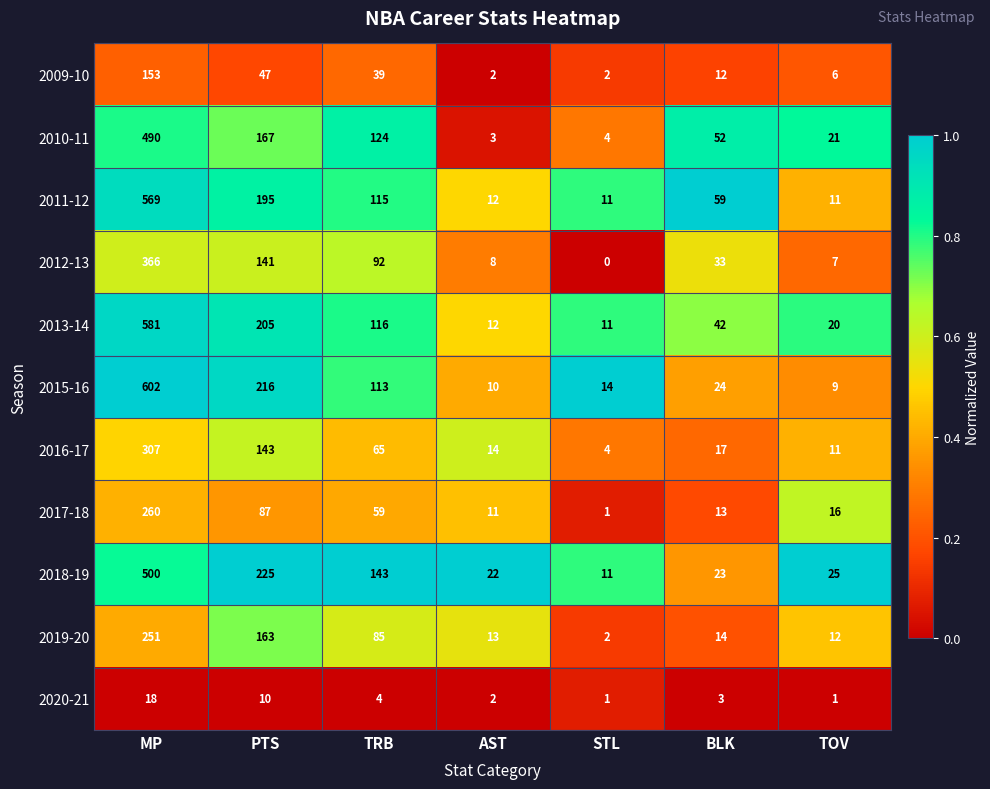

How many distinct data groups are displayed?

11